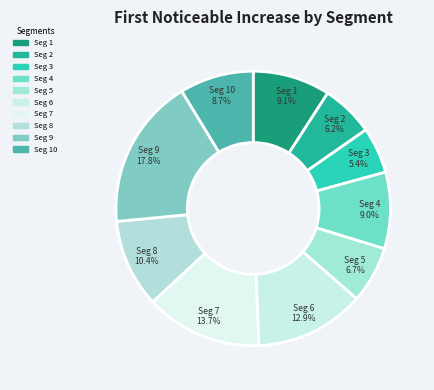

Rank the categories by value from lowest to highest.

signal segment 3, signal segment 2, signal segment 5, signal segment 10, signal segment 4, signal segment 1, signal segment 8, signal segment 6, signal segment 7, signal segment 9